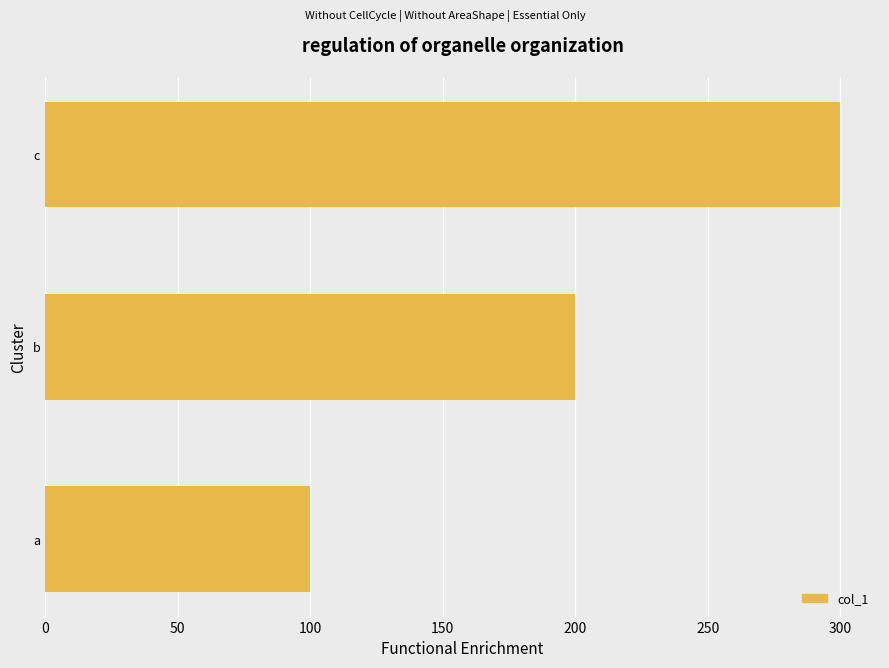

What is the difference between the second highest and minimum values?

100